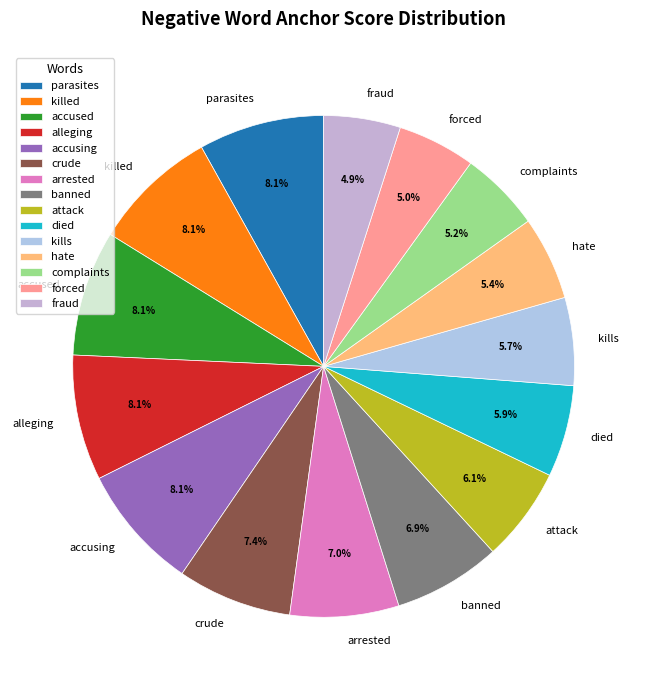

Is it true that kills is 6% of the pie?

True